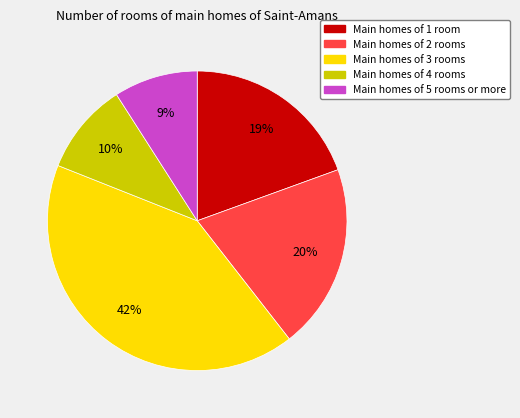

Is there any slice that represents more than half of the pie?

No